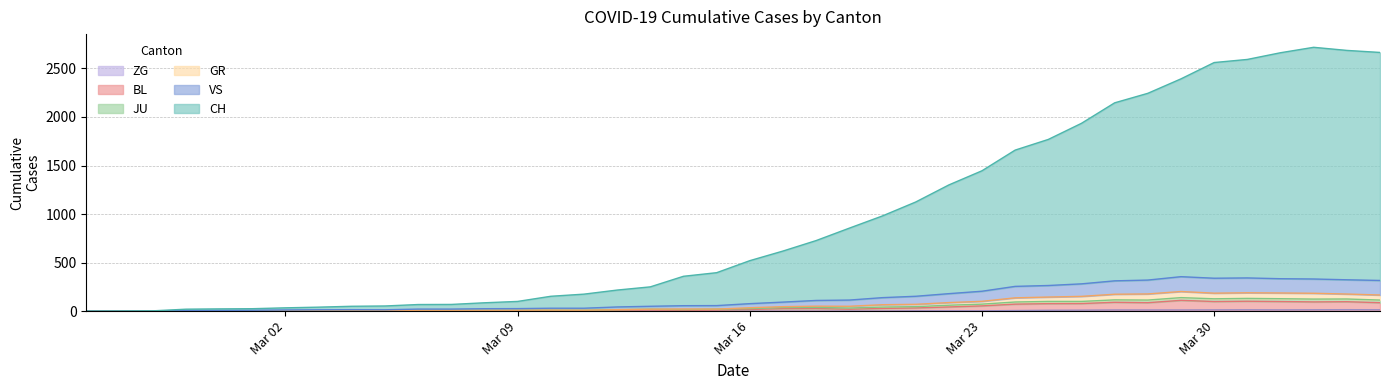

What is the average value of the BL series?

35